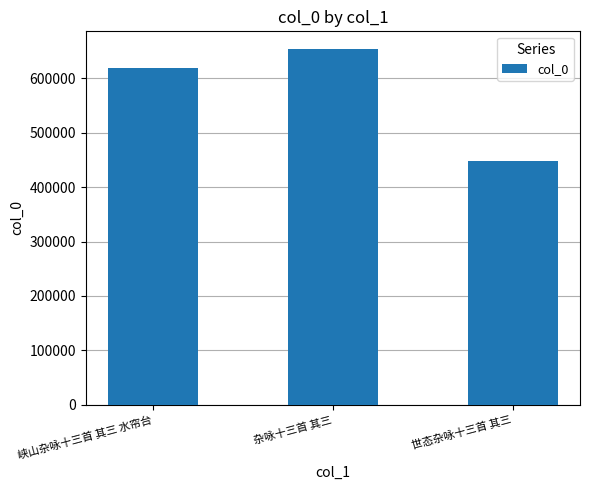

Rank the categories by value from highest to lowest.

杂咏十三首 其三, 峡山杂咏十三首 其三 水帘台, 世态杂咏十三首 其三